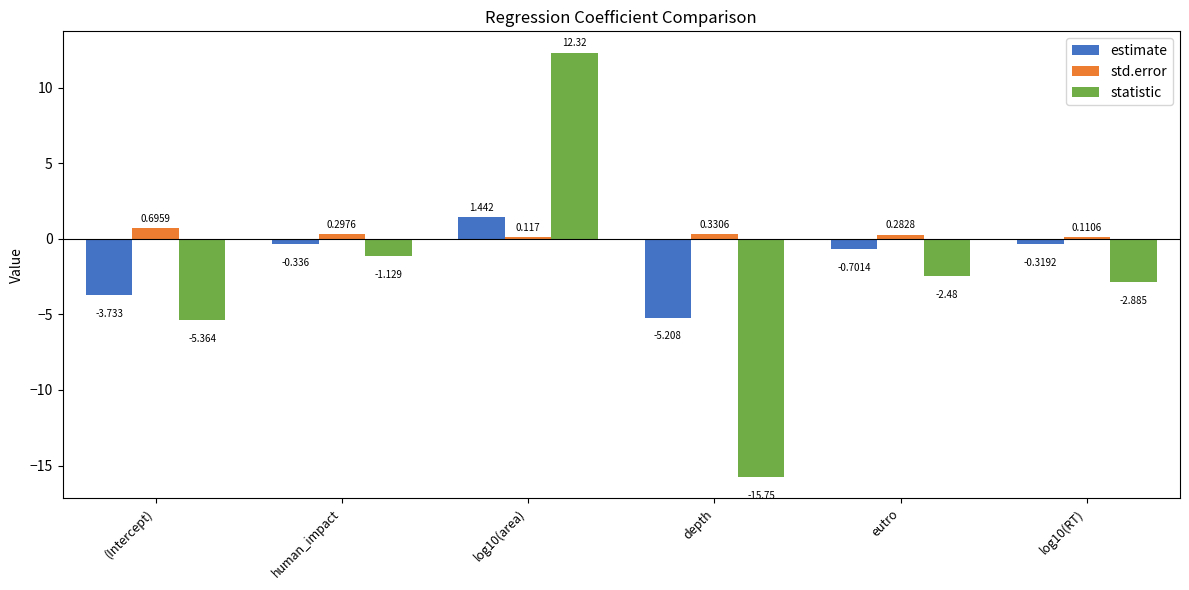

How many categories are shown in the chart?

6